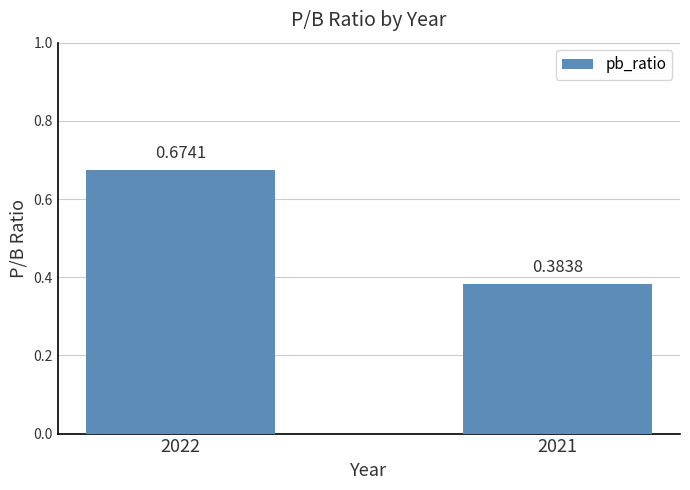

What is the change in value from 2022 to 2021?

-0.3